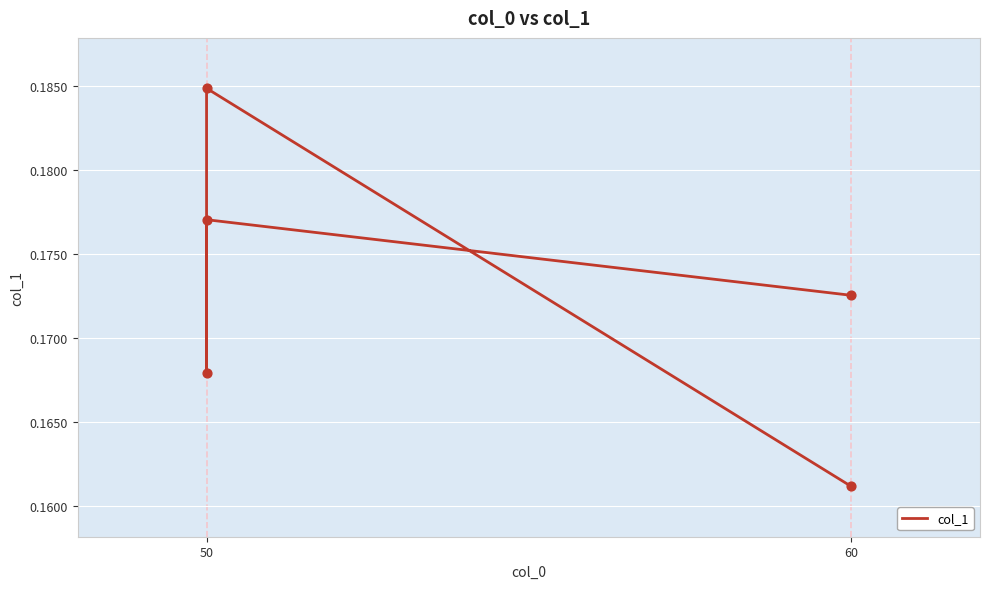

Between 2 and 60, which is larger?

60